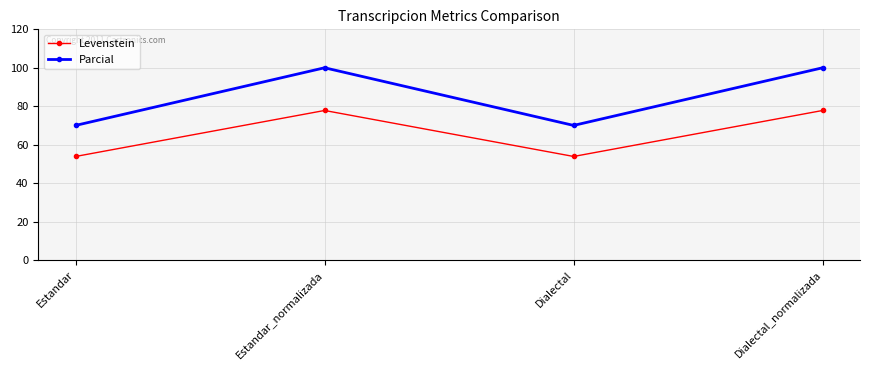

At how many categories does at least one series exceed 85?

2